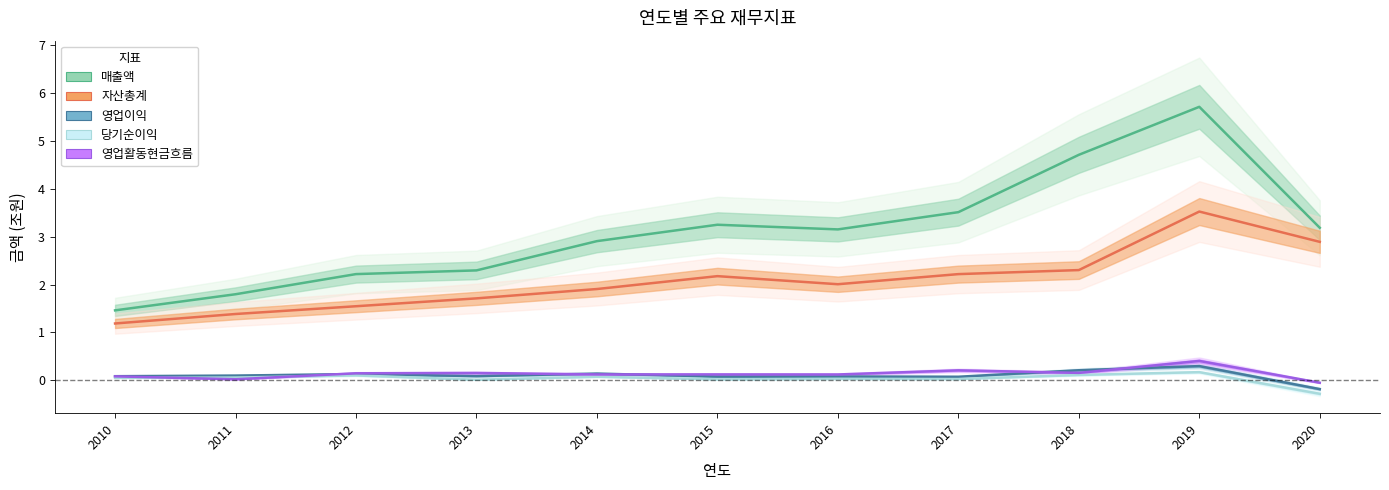

What is the sum of the 영업이익 values at 2016 and 2012?

0.2